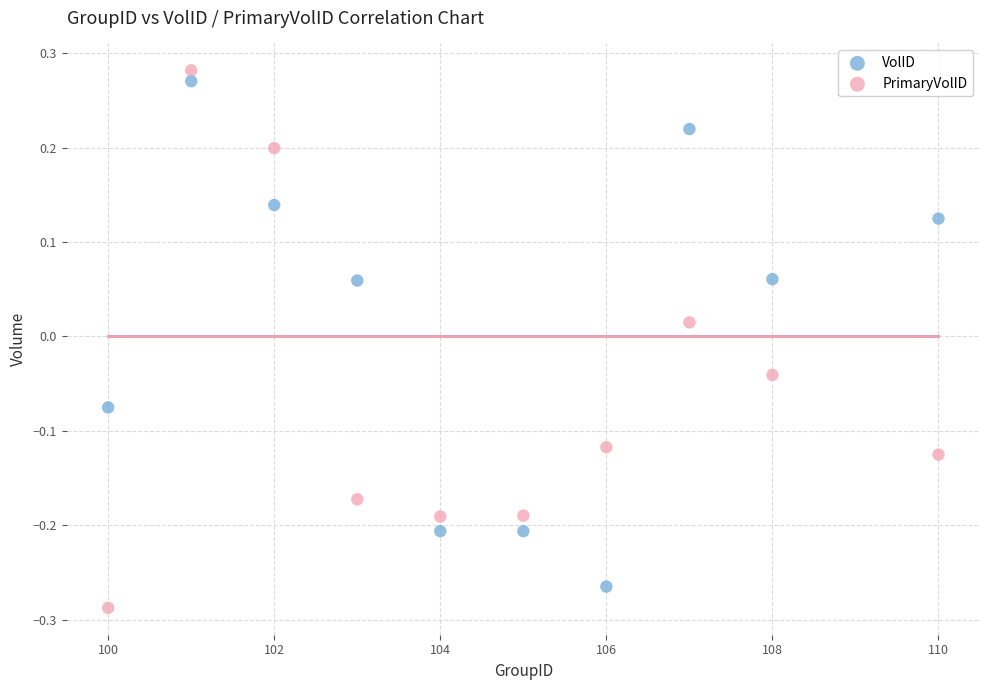

What is the X range (max minus min) for the scatter plot?

10.0